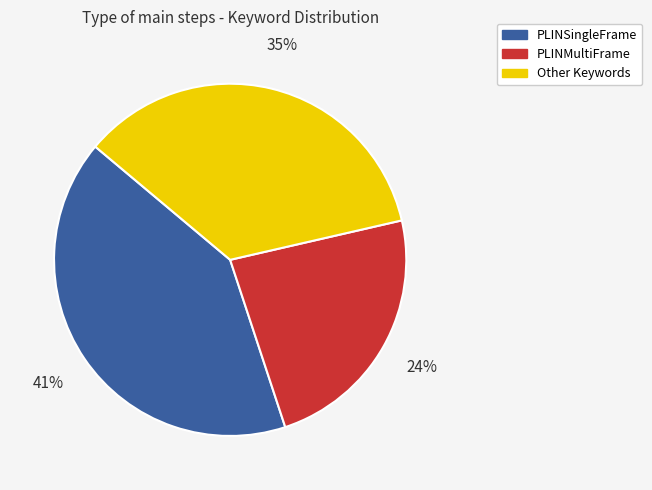

What percentage is the PLINSingleFrame slice, to the nearest percent?

41%